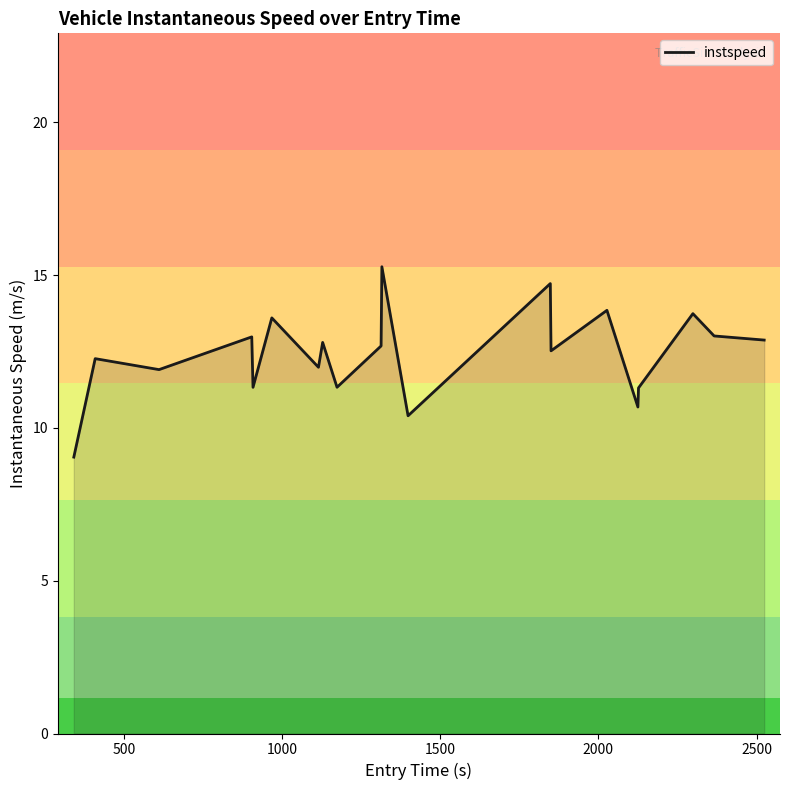

What is the minimum value shown in the chart?

9.0